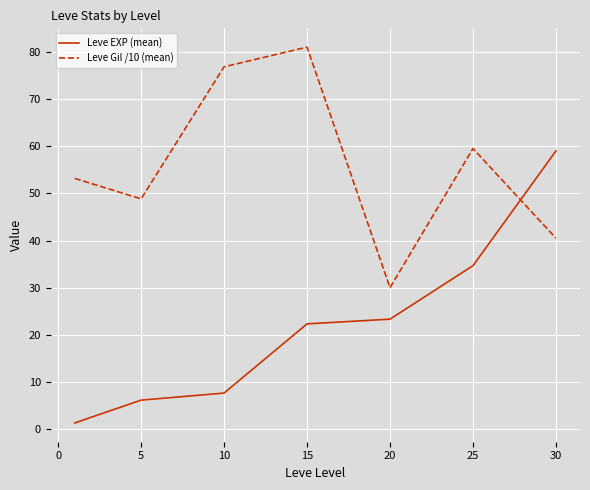

How many values in the Leve EXP (mean) series exceed 22?

4